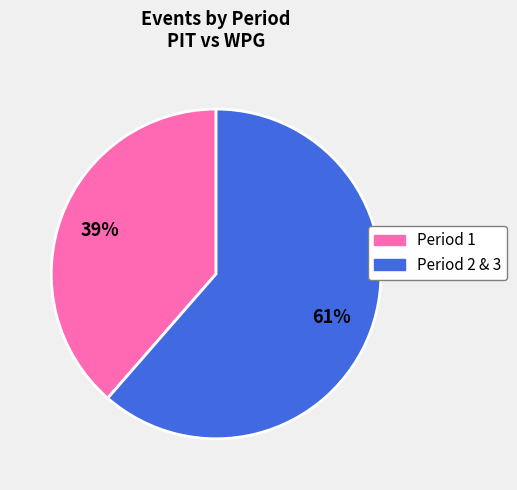

Is the sum of Period 1 and Period 2 & 3 greater than half?

Yes